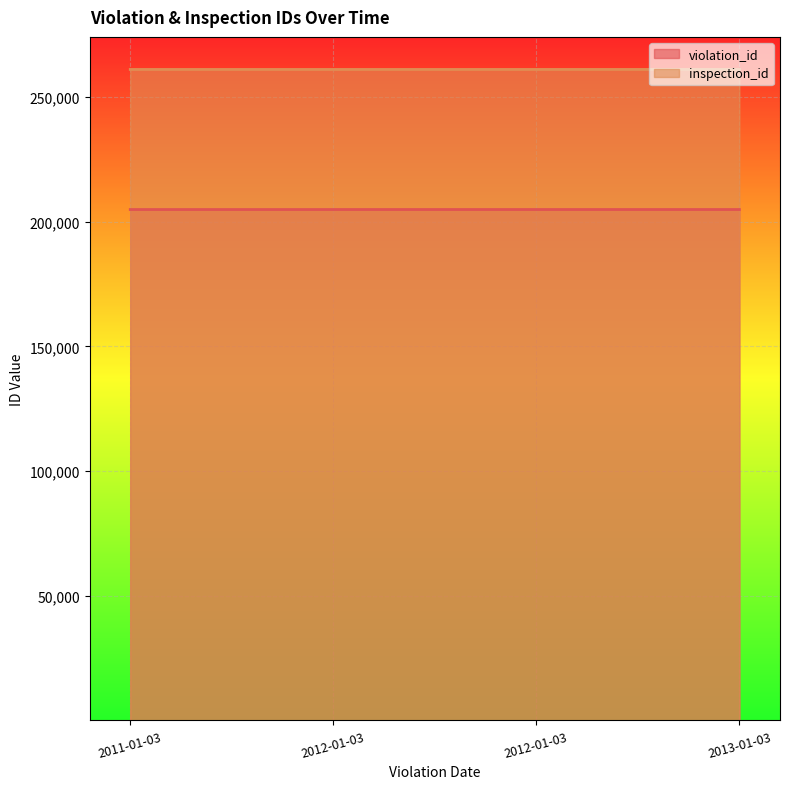

The value of violation_id at 2011-01-03 is 204851. True or false?

True